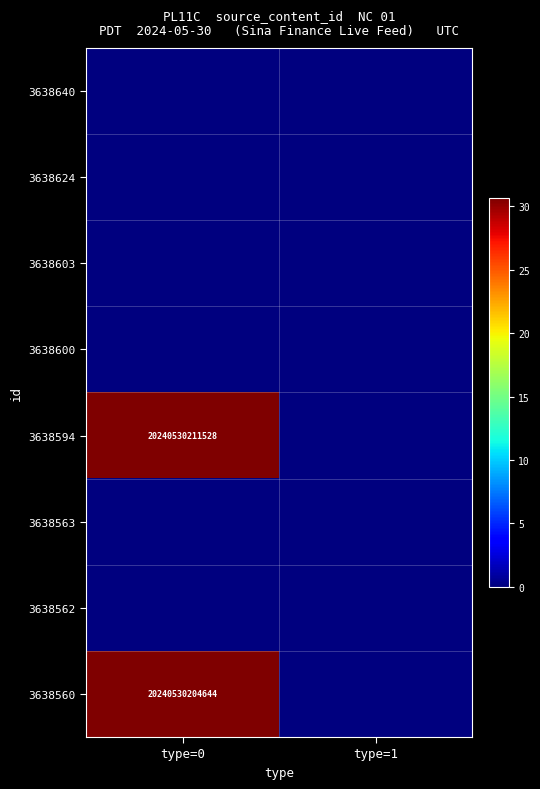

At how many categories does at least one series exceed 21?

1